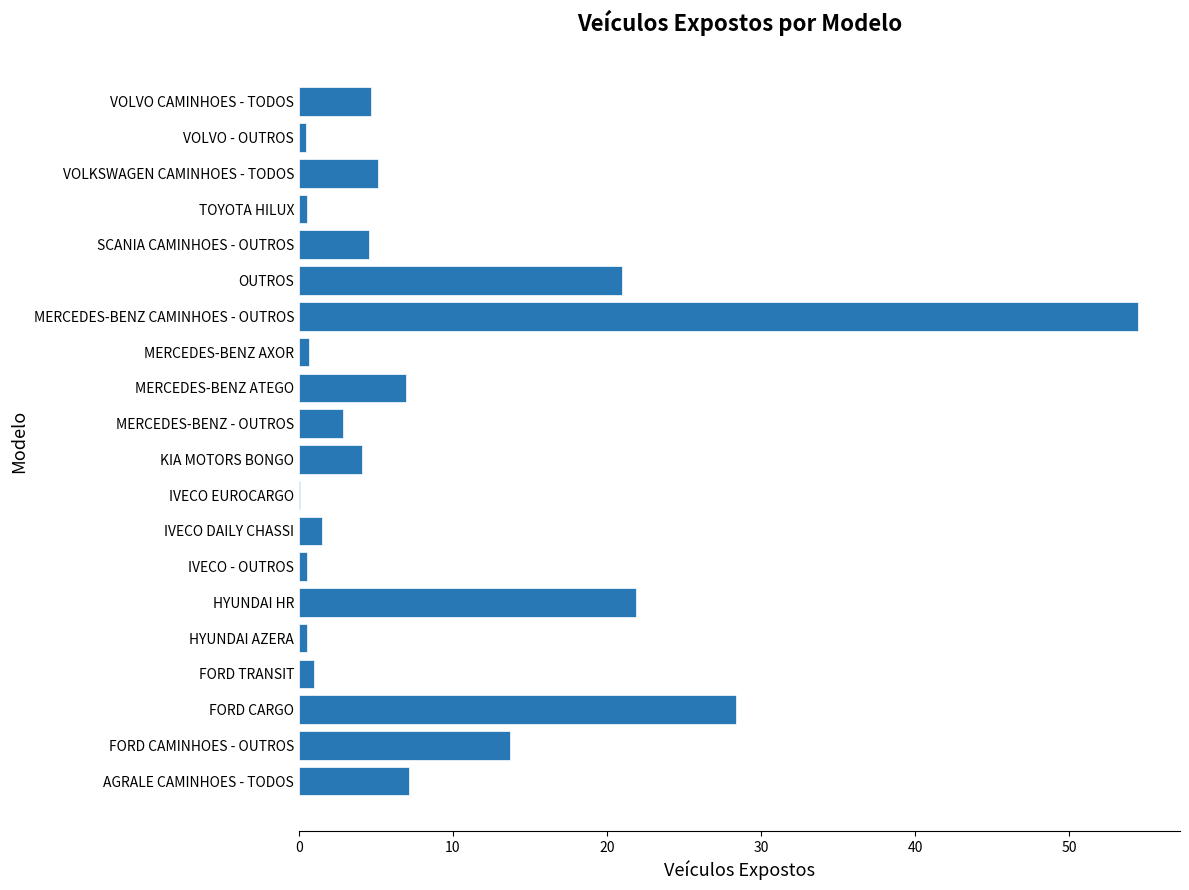

True or false: the data shows 7.0 at MERCEDES-BENZ ATEGO.

True